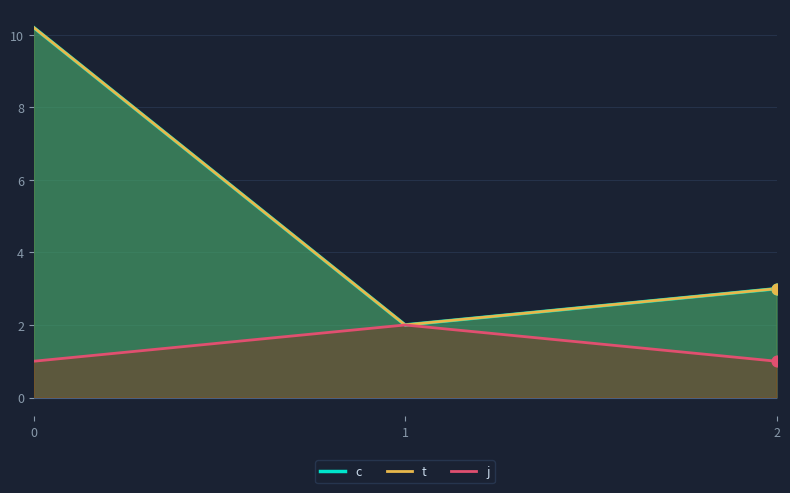

Which series reaches the maximum Y coordinate?

c